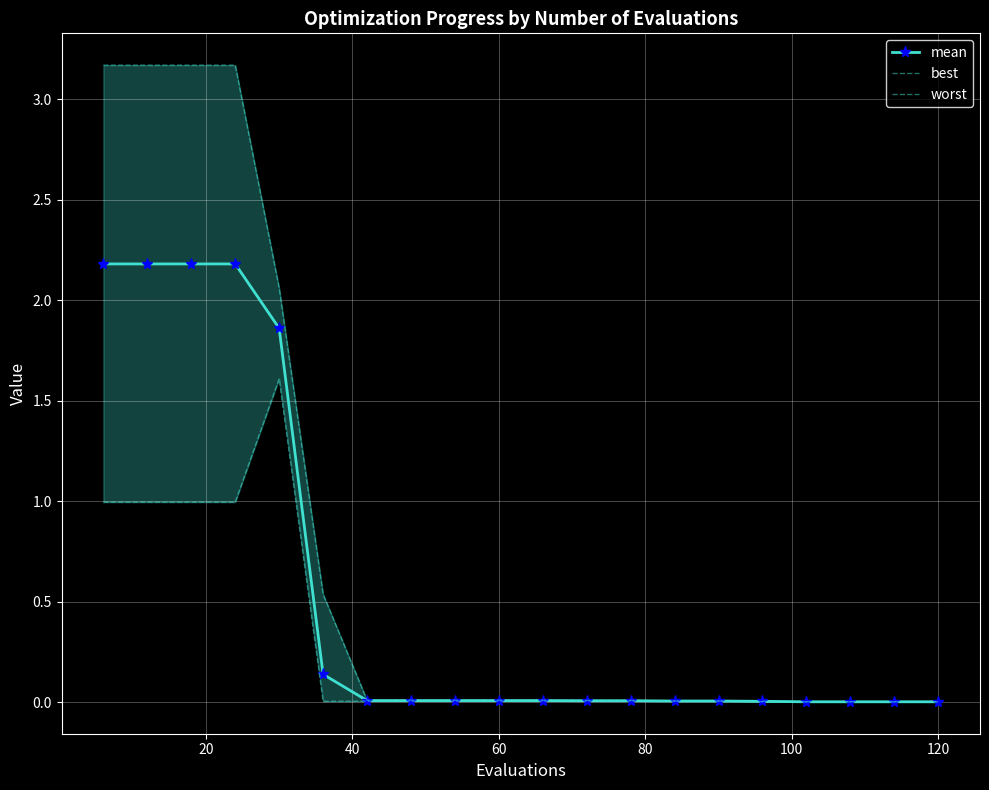

What is the maximum value for mean?

2.2